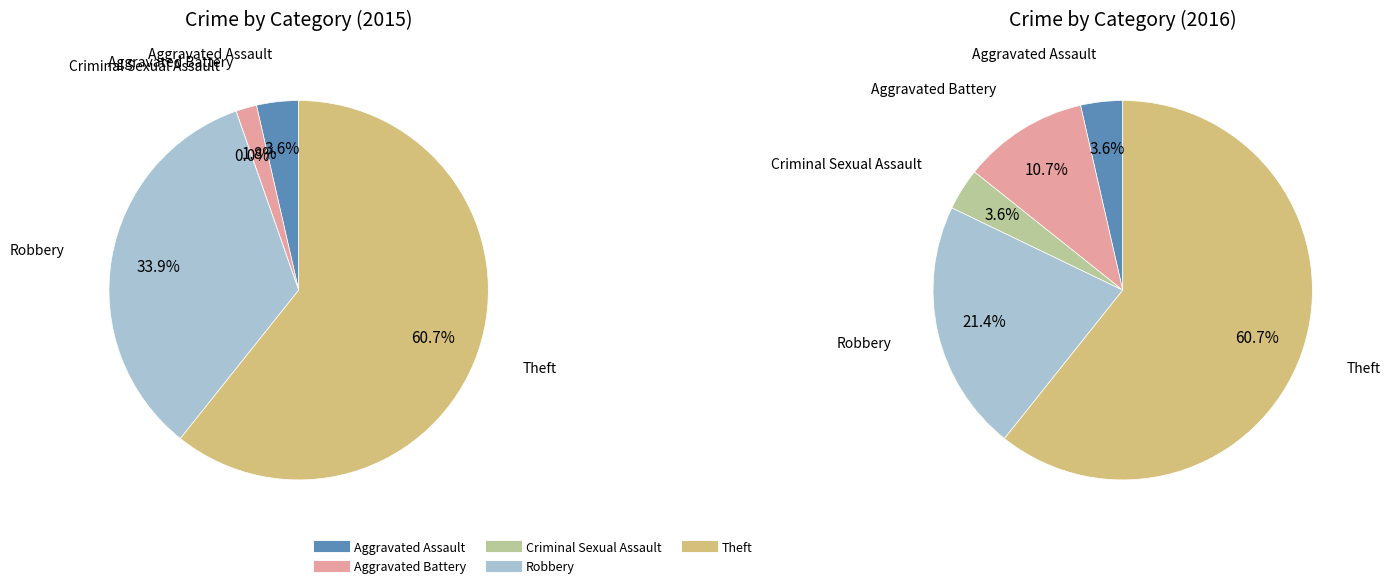

True or false: 4 accounts for 55% of the total.

False